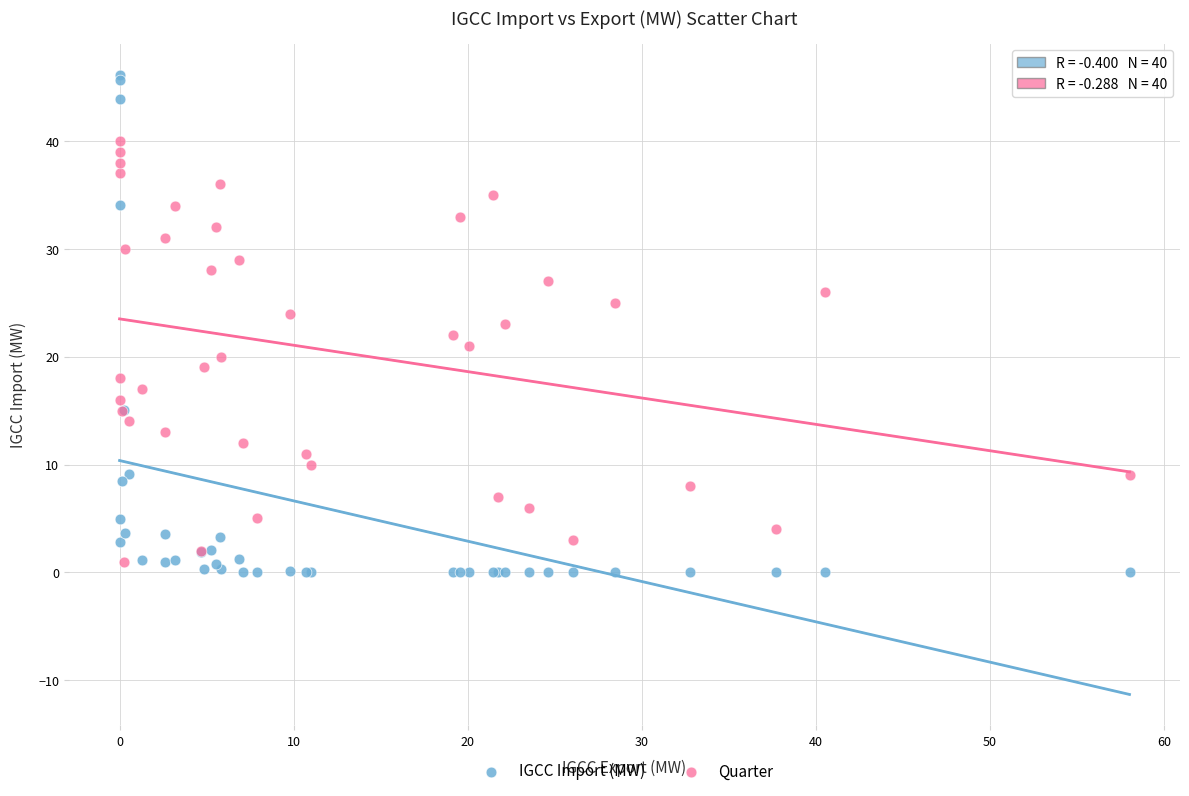

Which series contains the lowest Y value?

IGCC Import (MW)